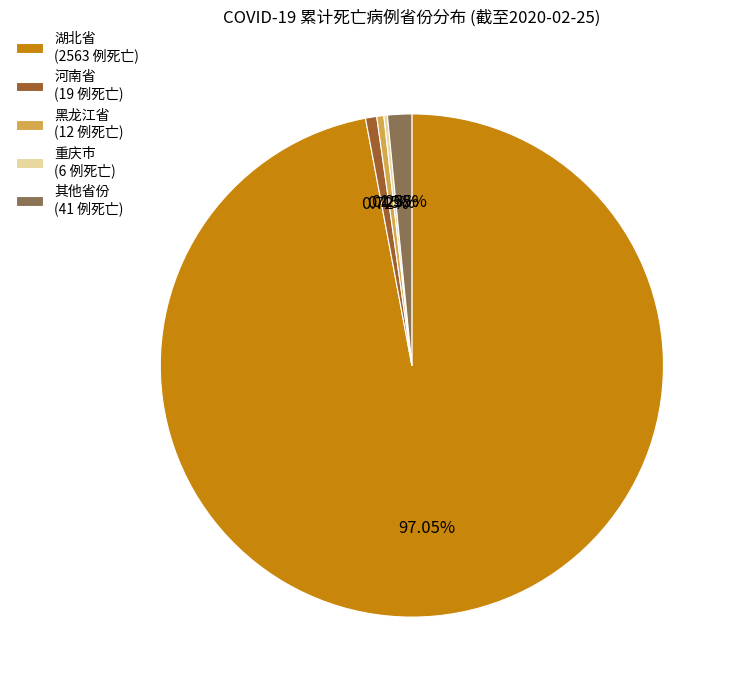

Does 河南省 (19 例死亡) account for over 50% of the chart?

No